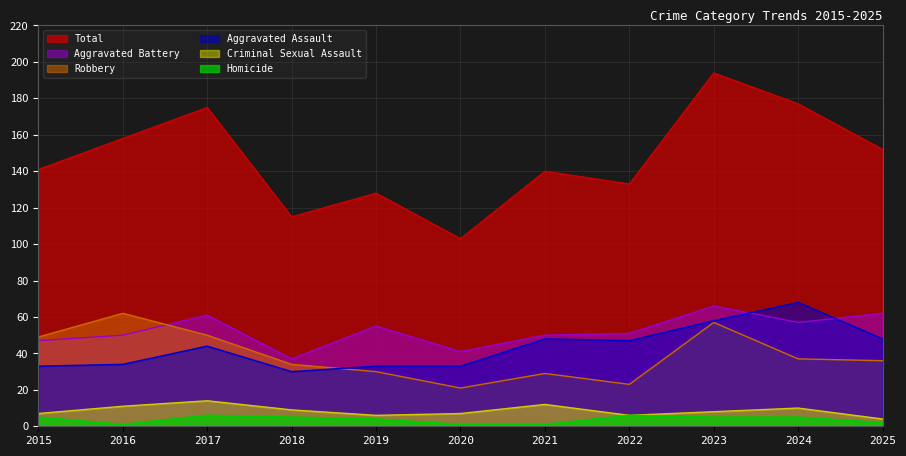

At which category does the chart reach its minimum across all series?

2016